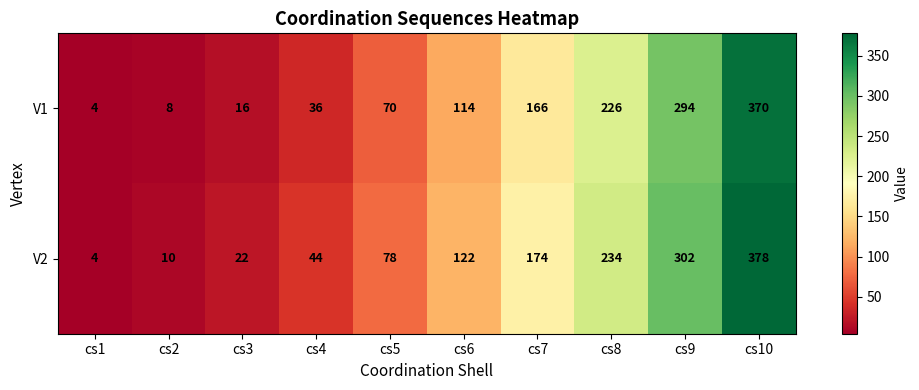

What is the difference between the maximum and second lowest values in the V2 series?

368